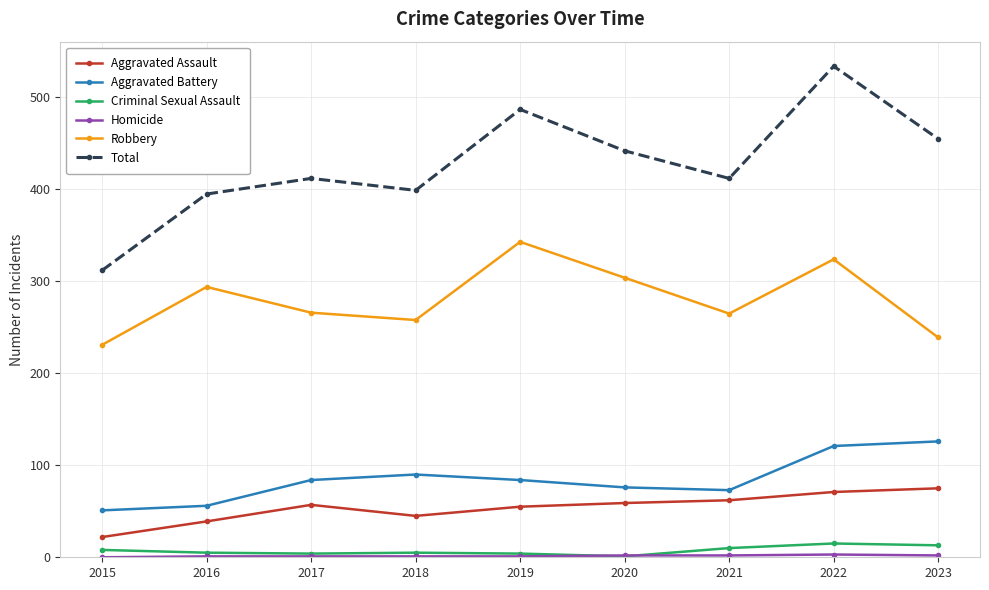

What is the lowest value of the Aggravated Battery series?

51